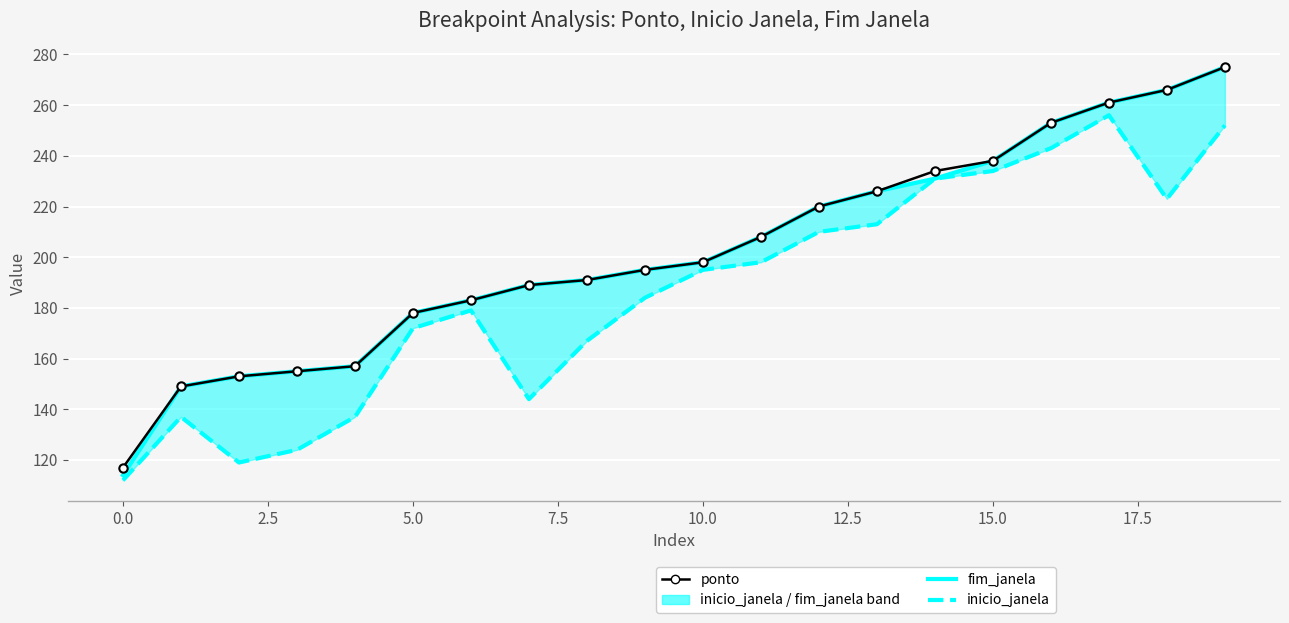

True or false: inicio_janela and ponto intersect in this chart.

False